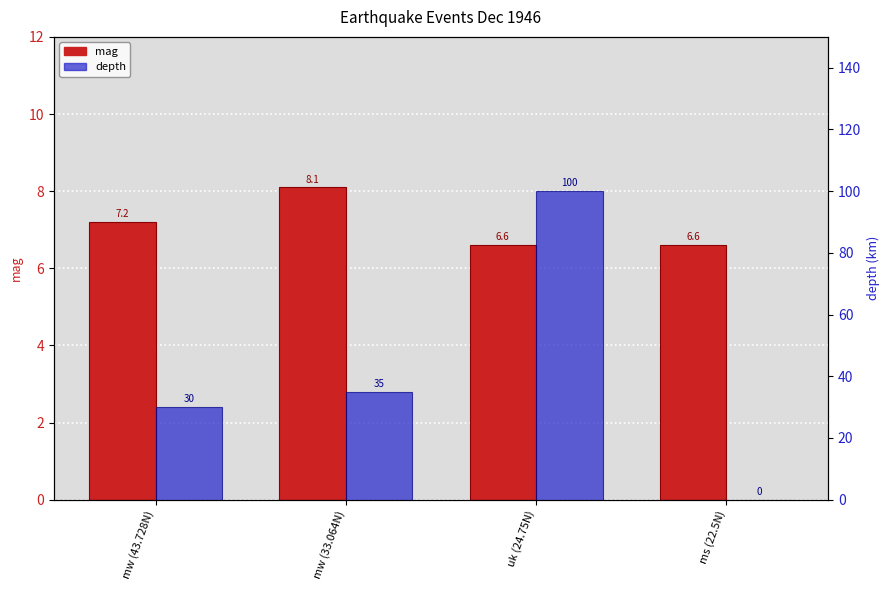

The value of depth at mw (43.728N) is 44.0. True or false?

False